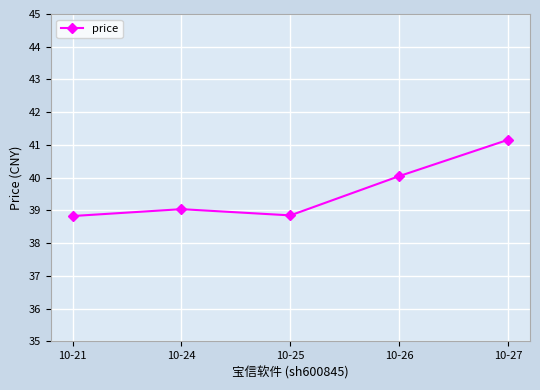

True or false: the data shows 38.8 at 10-21.

True